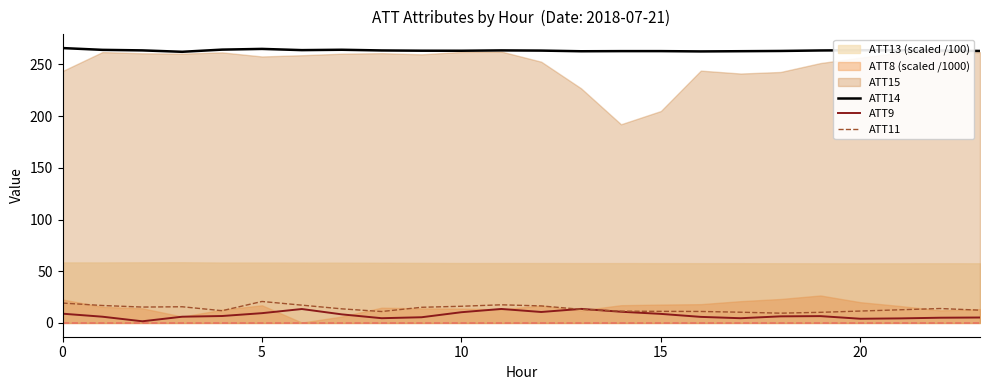

What is the spread (max minus min) of values at 0?

256.8